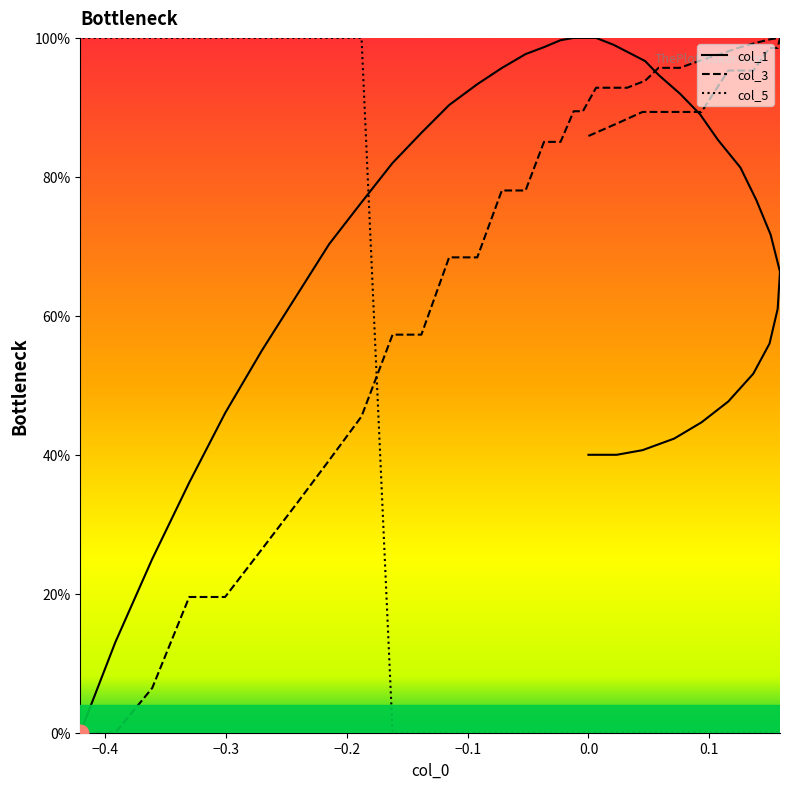

At which label is col_1 closest to 50?

0.1